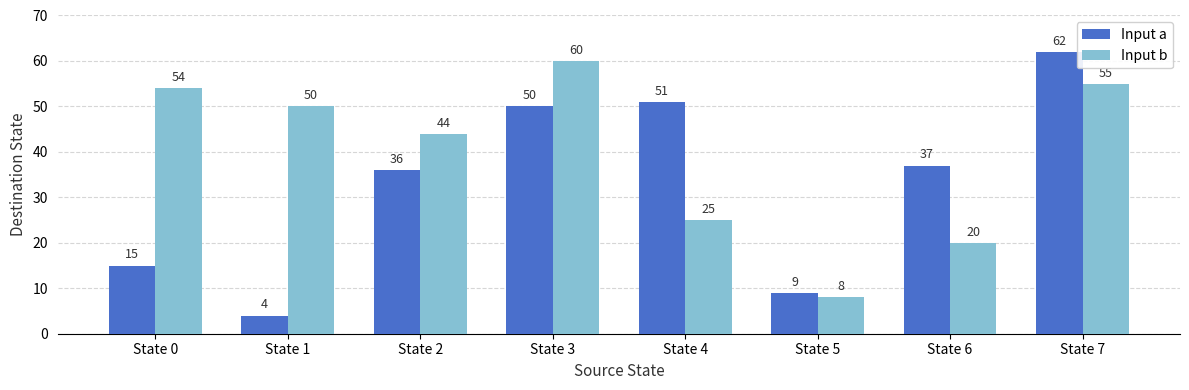

Which series has the largest total across all categories?

Input b